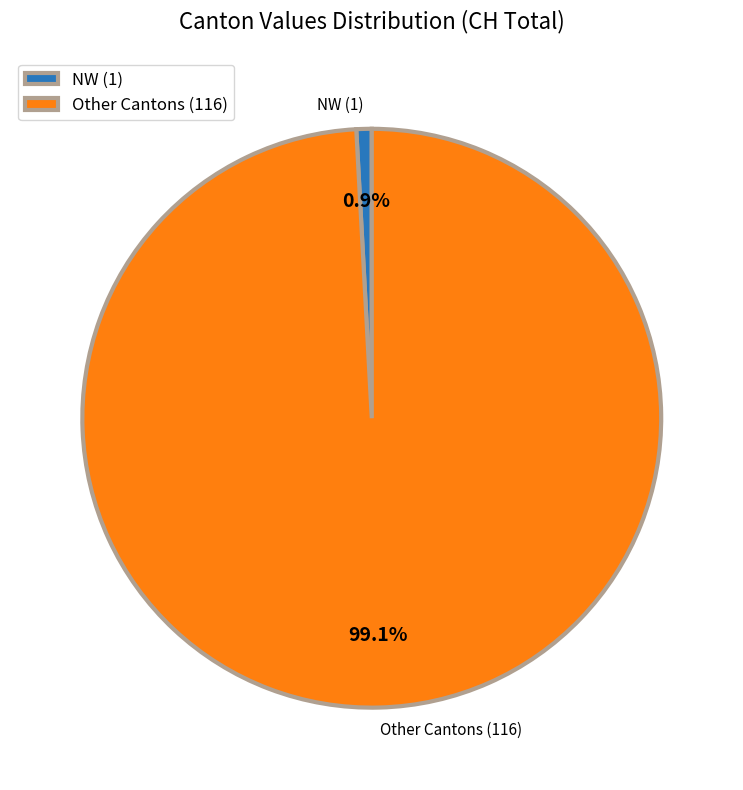

Which category has the smallest portion of the pie?

NW (1)